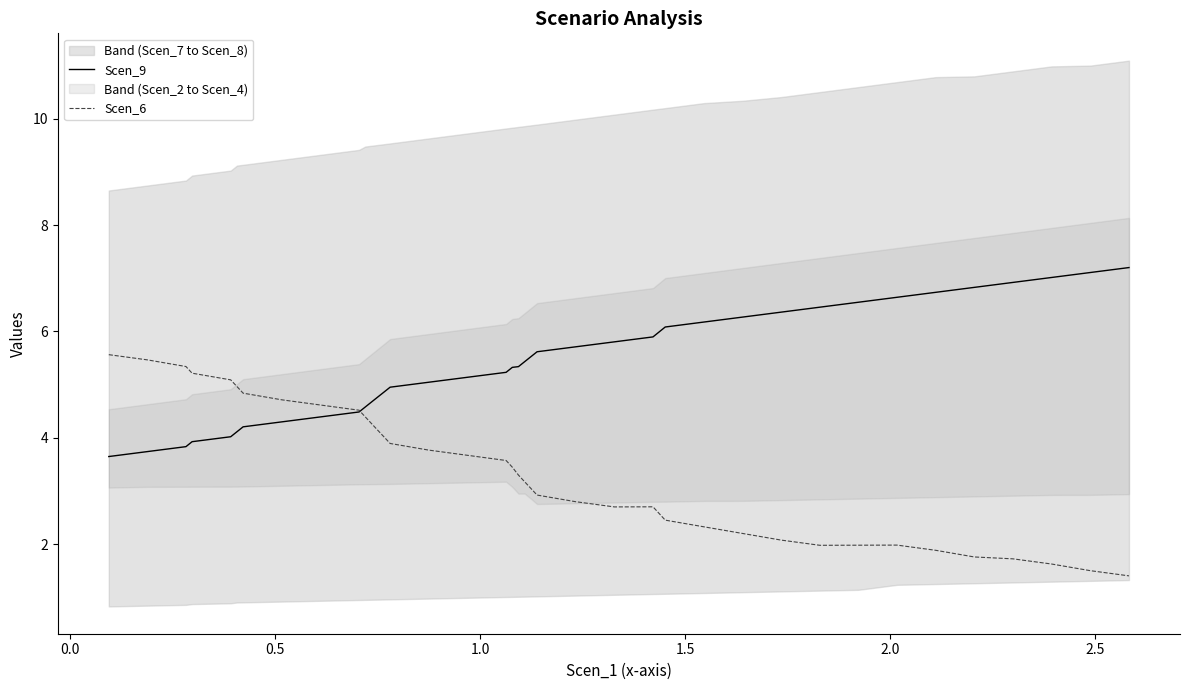

What is the highest value of the Scen_9 series?

7.2